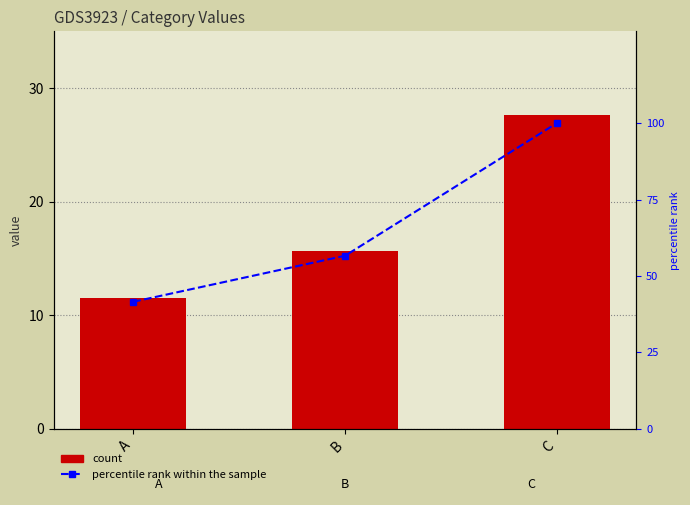

True or false: percentile rank within the sample has a value of 88.3 at B.

False